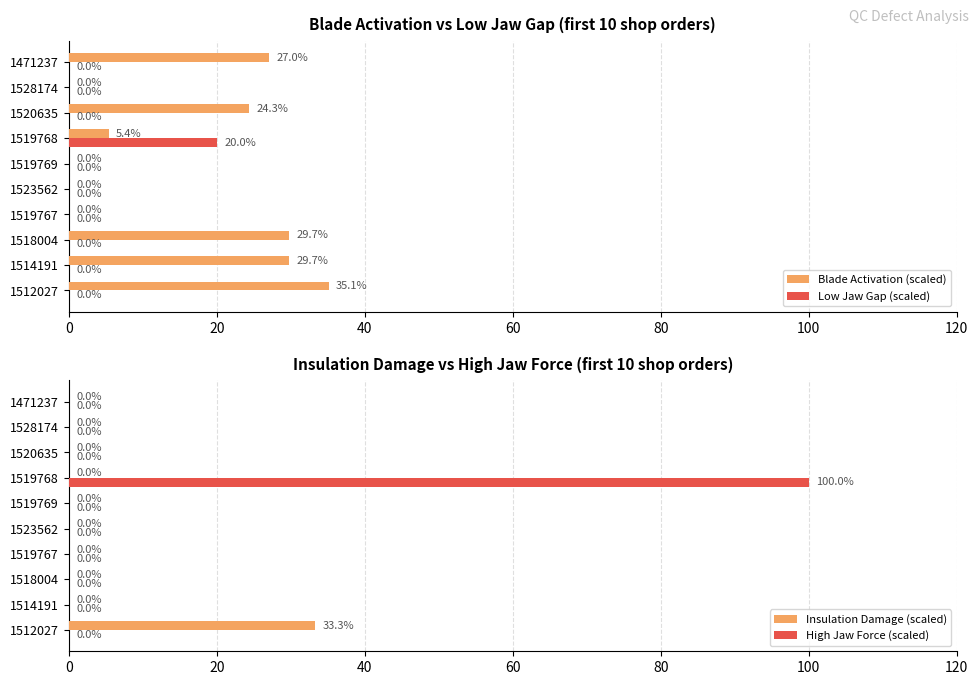

The value of Low Jaw Gap (scaled) at 1519767 is 0.0. True or false?

True